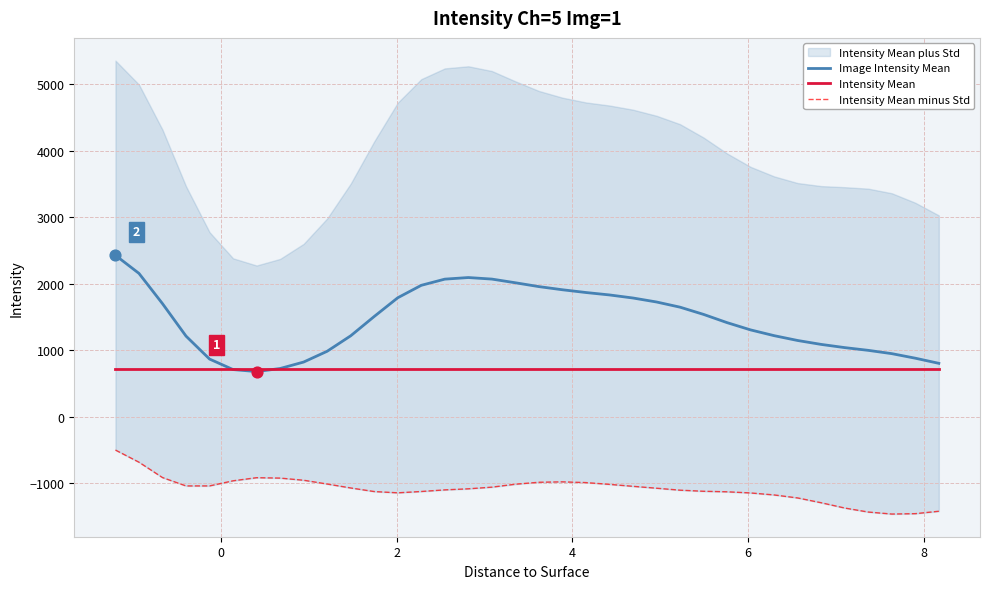

What is the maximum value for Intensity Mean?

715.5